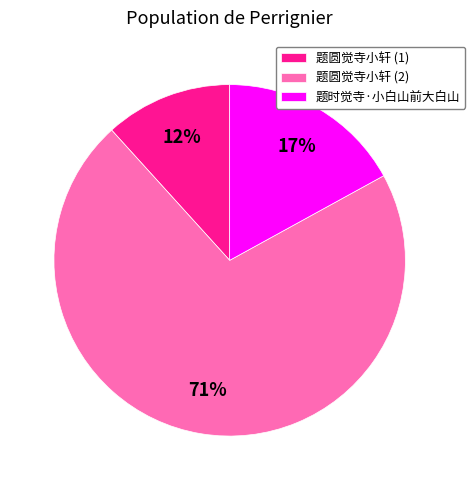

Is there any slice that represents more than half of the pie?

Yes